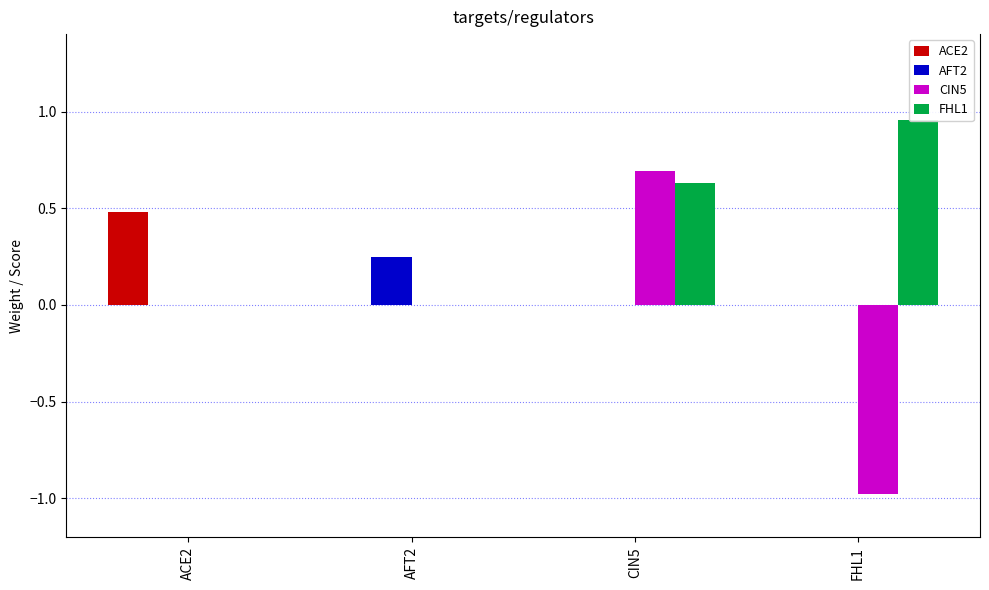

How many CIN5 values are between 0 and 1?

3